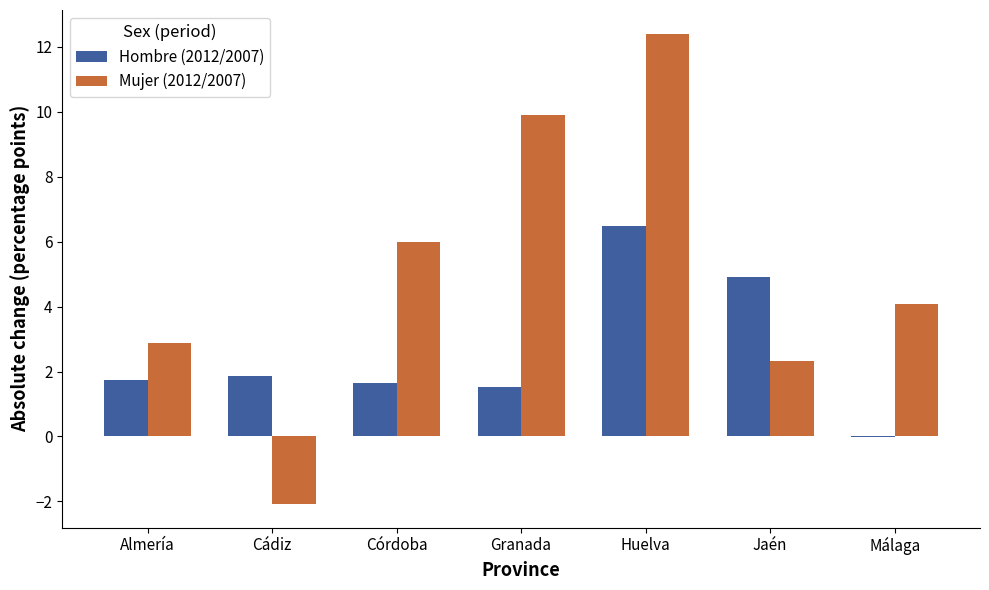

Is it true that Mujer (2012/2007) equals 4.4 at Almería?

False